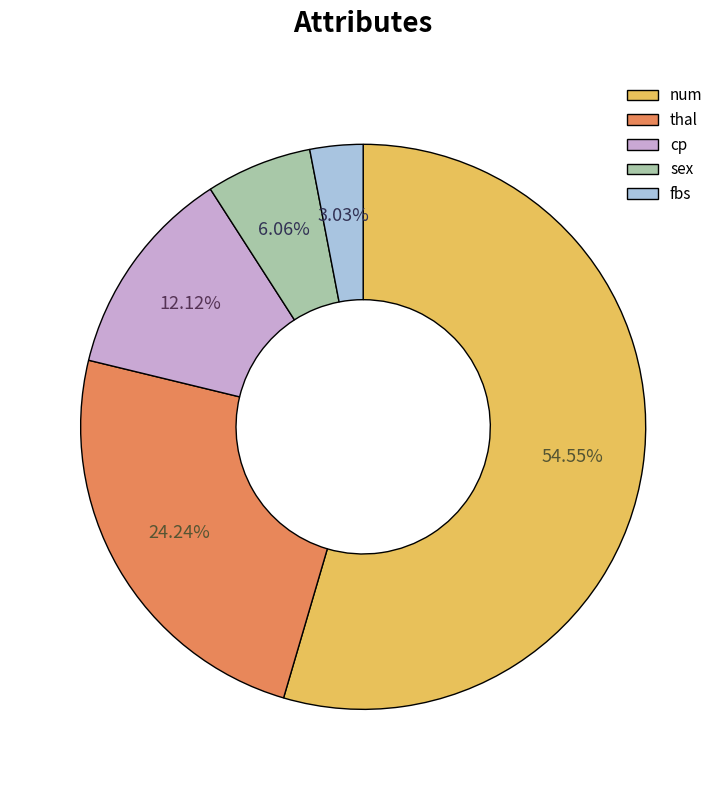

Count the number of slices in the pie.

5